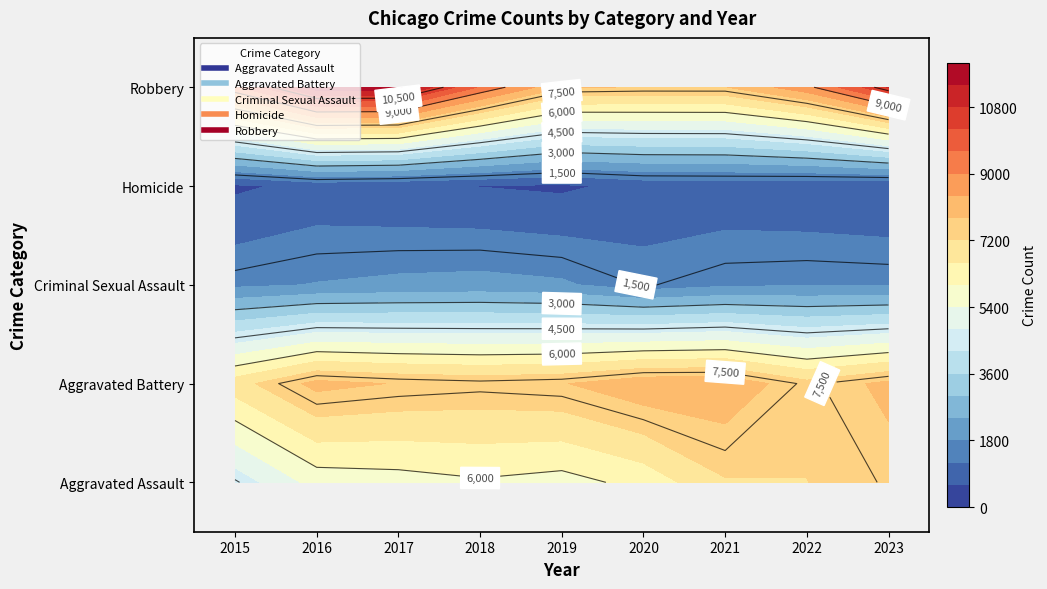

What is the sum of all Robbery values?

85519